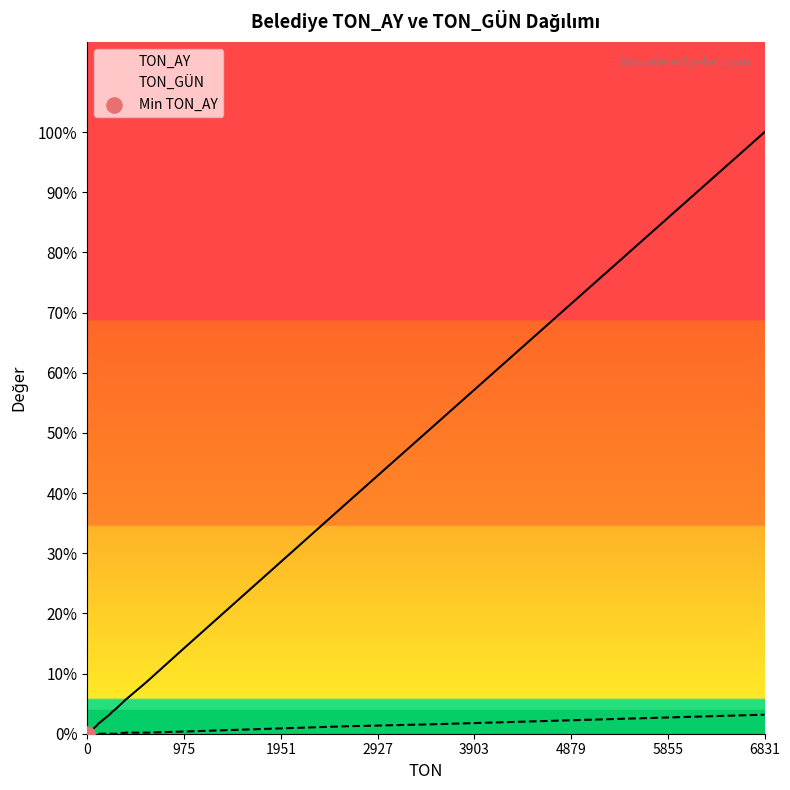

What are all the series names shown in the legend?

TON_AY, TON_GÜN